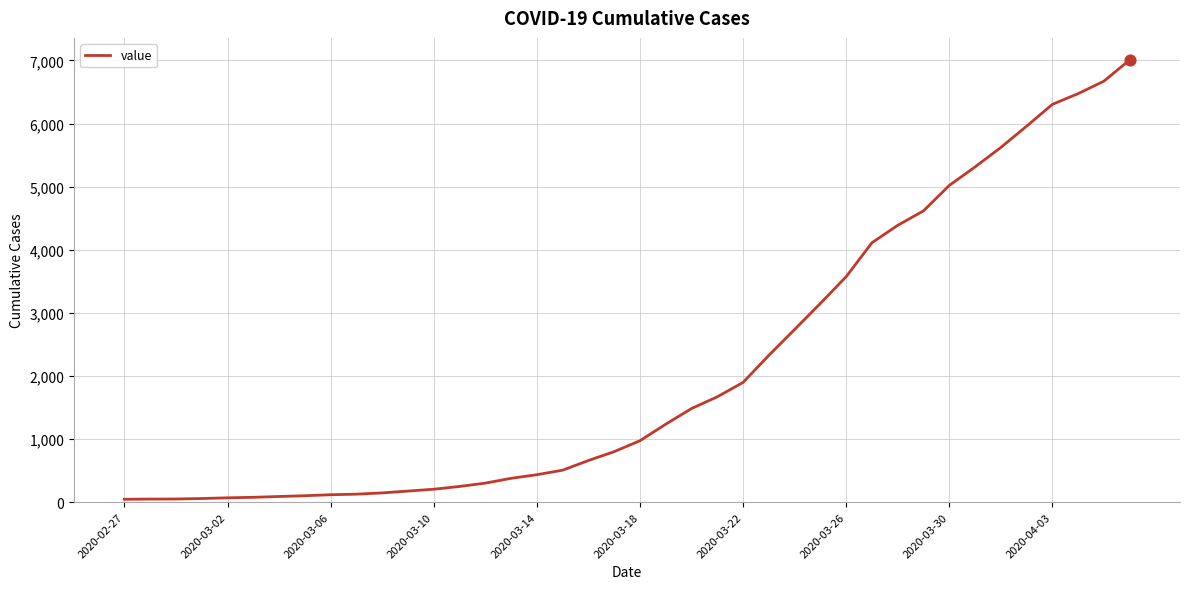

What is the difference between the maximum and minimum values?

6964